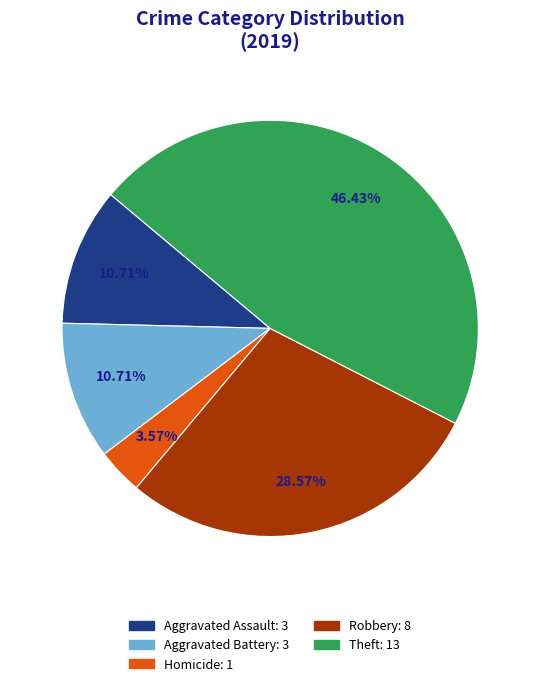

Is there a majority slice in this chart?

No